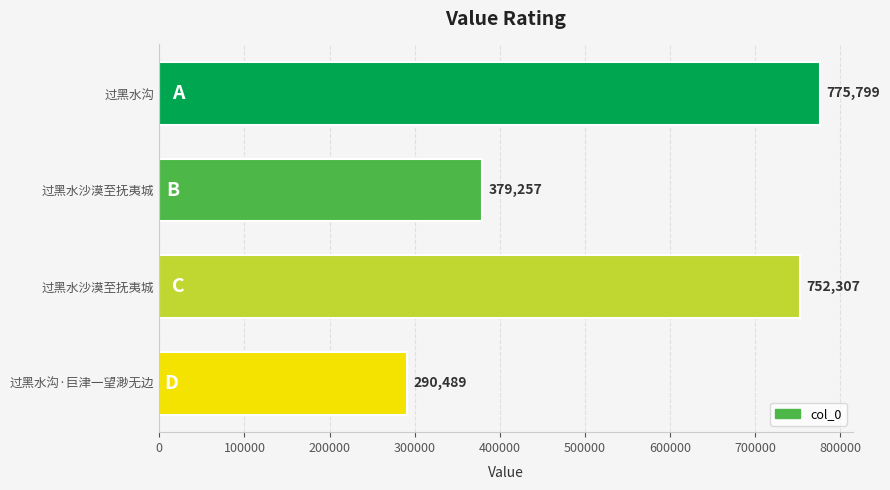

Count the number of data series in this chart.

1